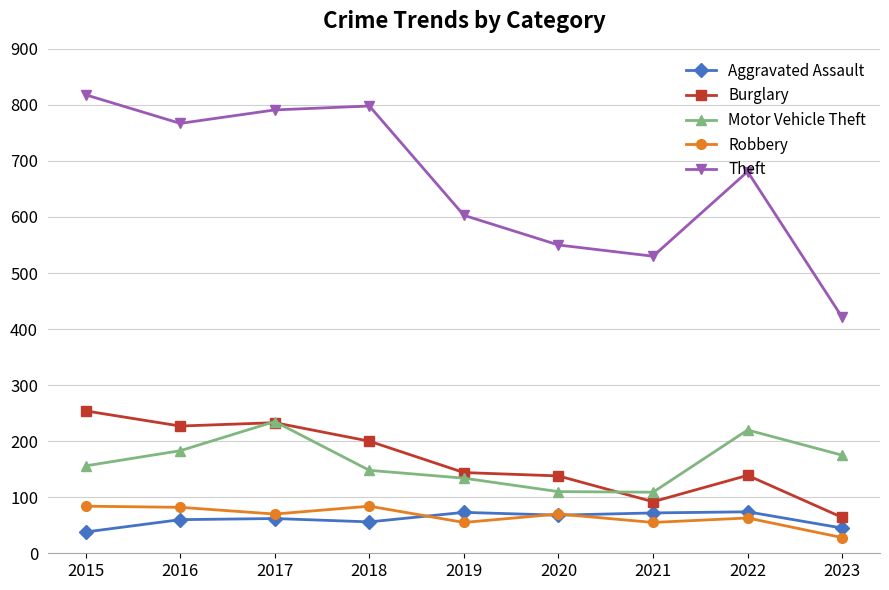

What is the difference between the maximum and minimum values in the Theft series?

397